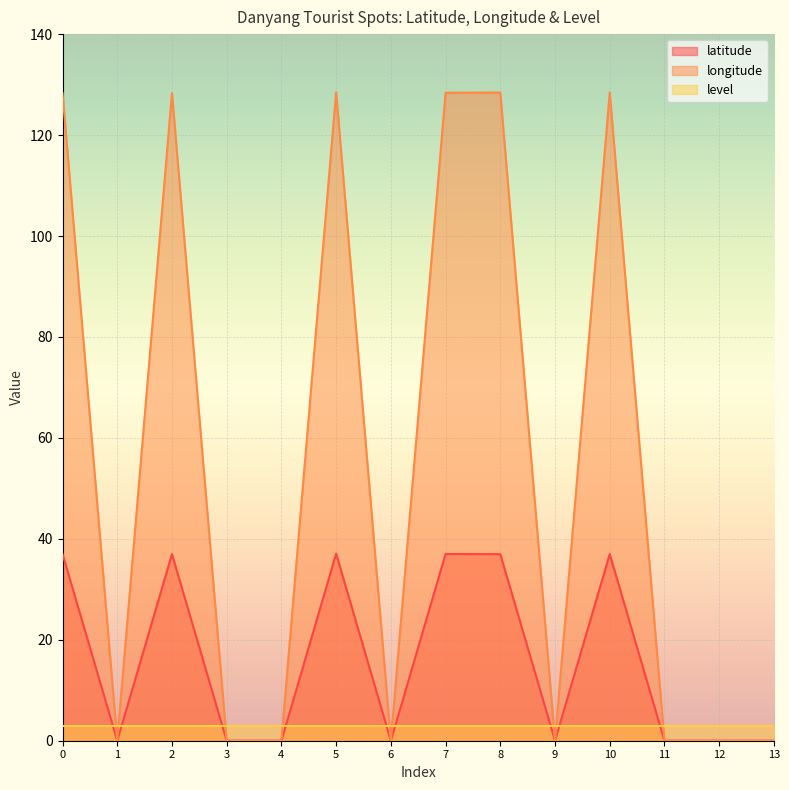

At which category does the chart reach its minimum across all series?

1